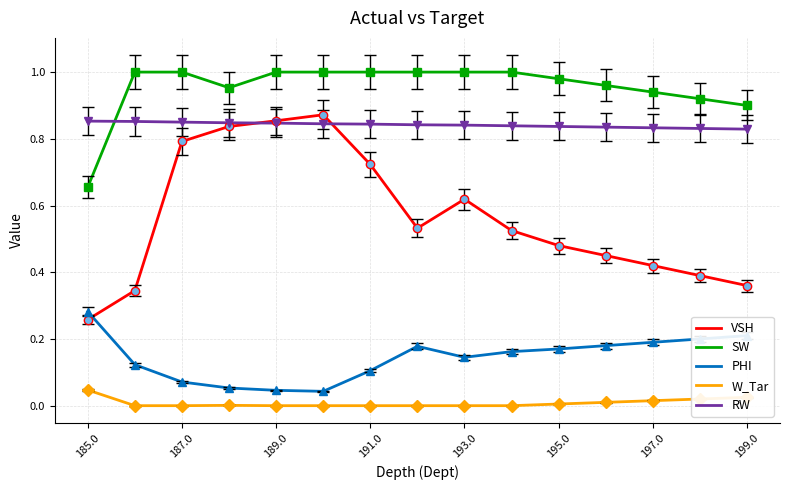

True or false: VSH and SW cross at least once.

False